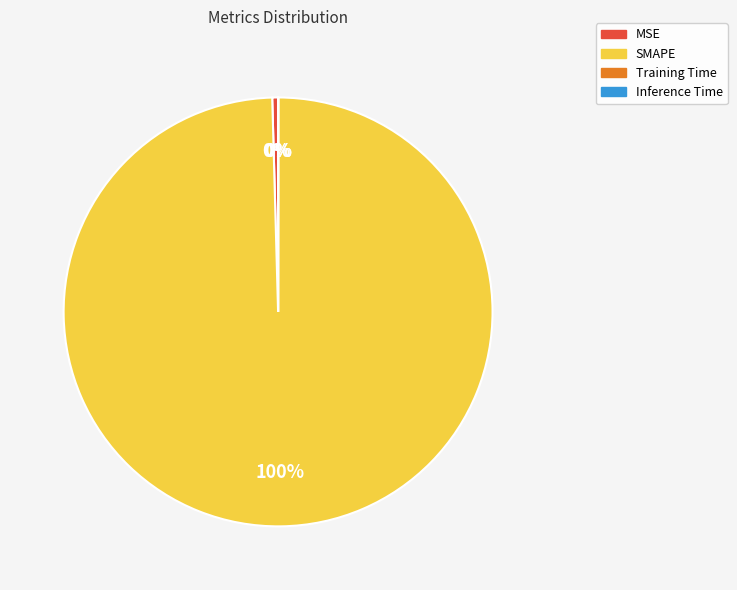

What percentage is the SMAPE slice, to the nearest percent?

100%